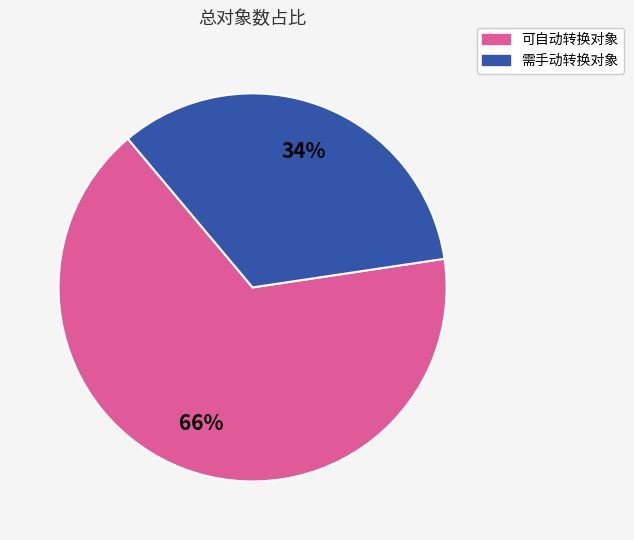

Is 需手动转换对象 the majority of the pie?

No